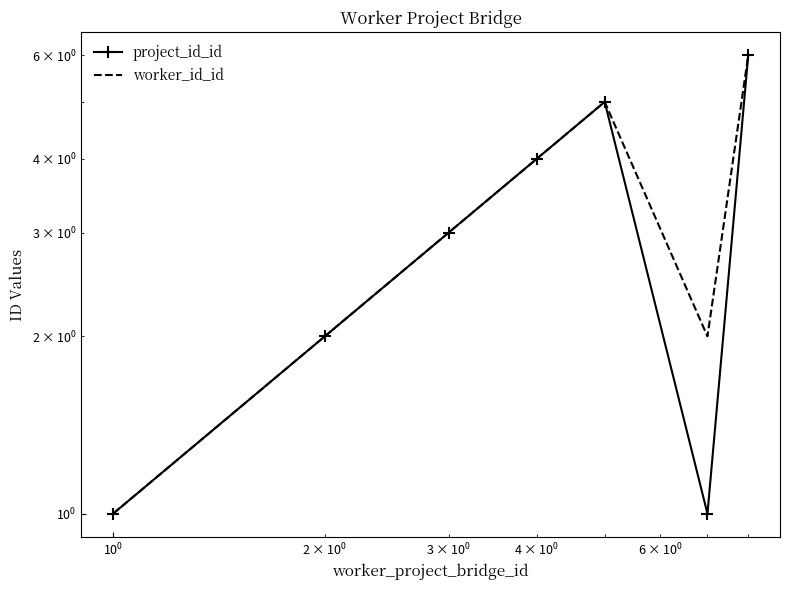

Which series has the largest range (max minus min)?

project_id_id